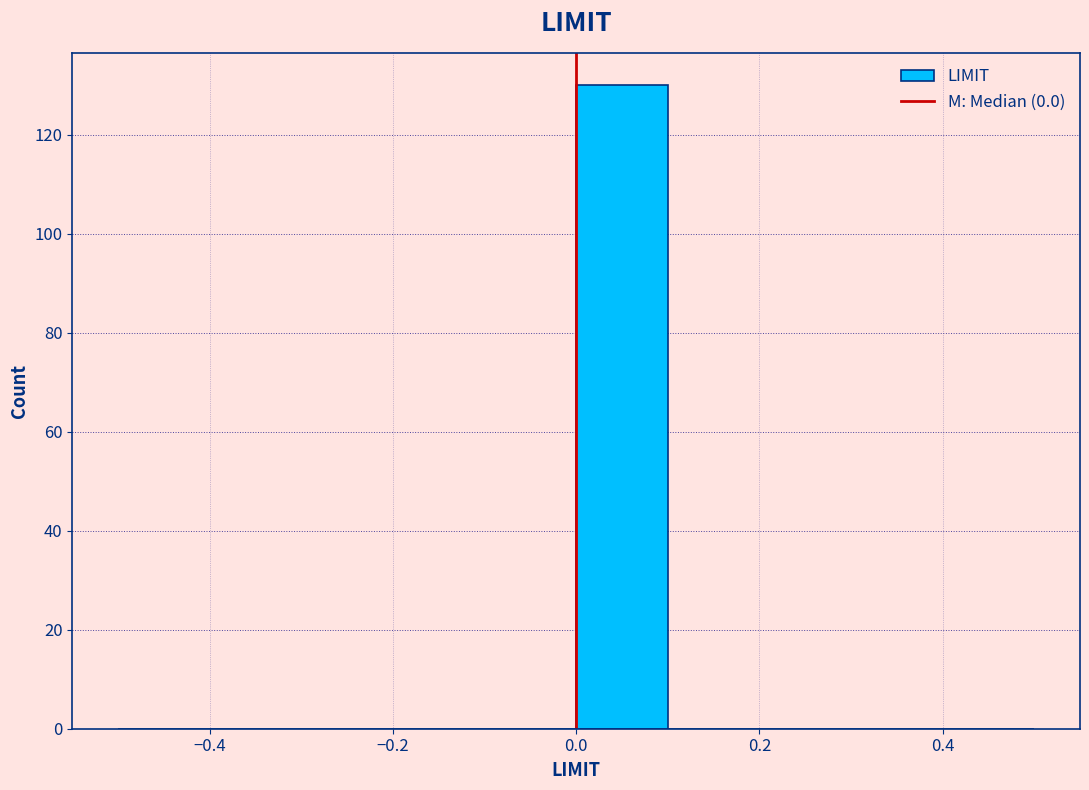

Which range on the x-axis has the tallest bar?

0.0 to 0.1